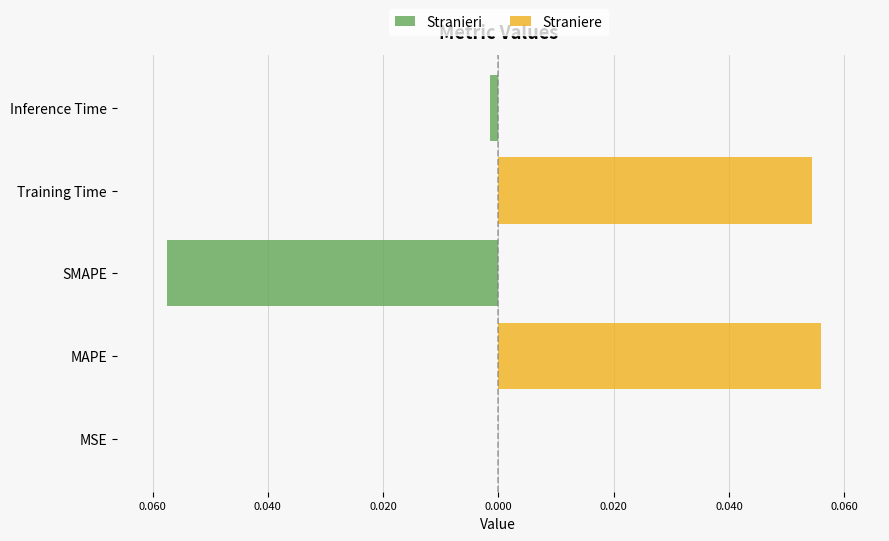

What are all the series names shown in the legend?

Stranieri, Straniere